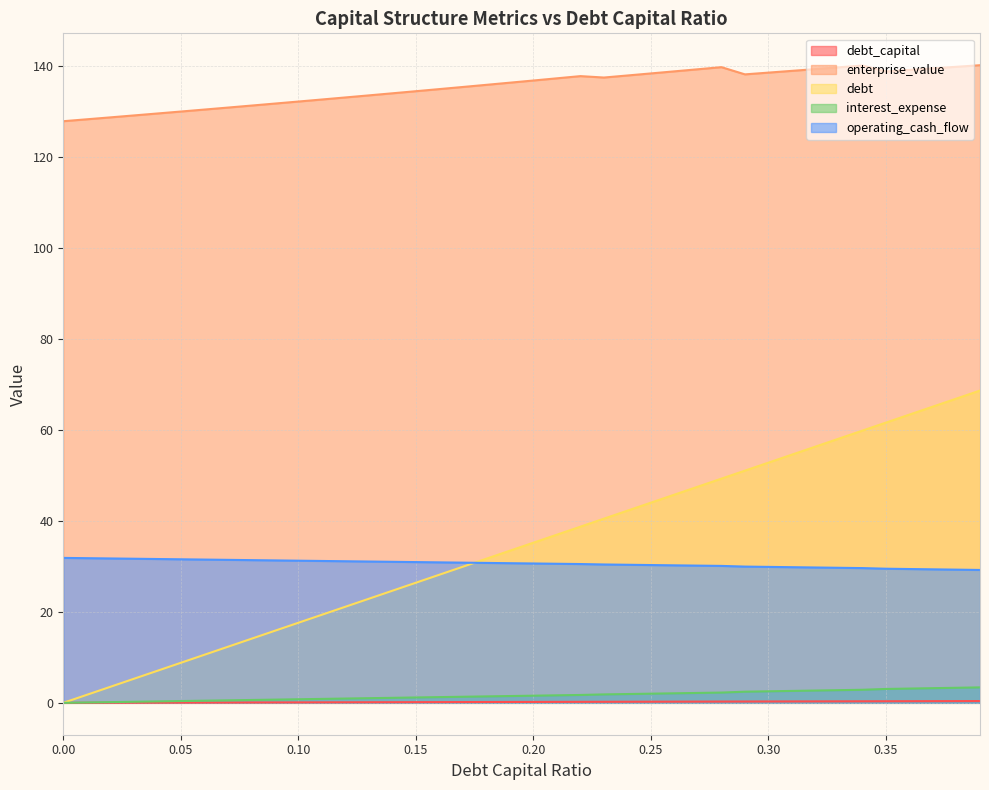

How many lines are shown in the chart?

5